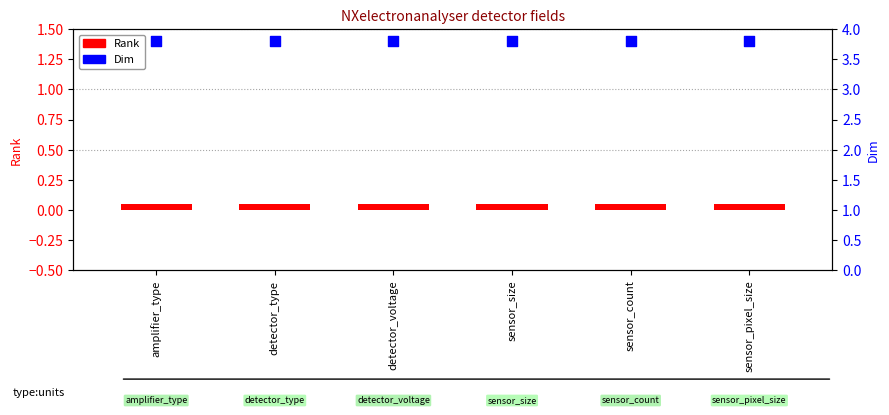

Which series has the largest total across all categories?

Dim